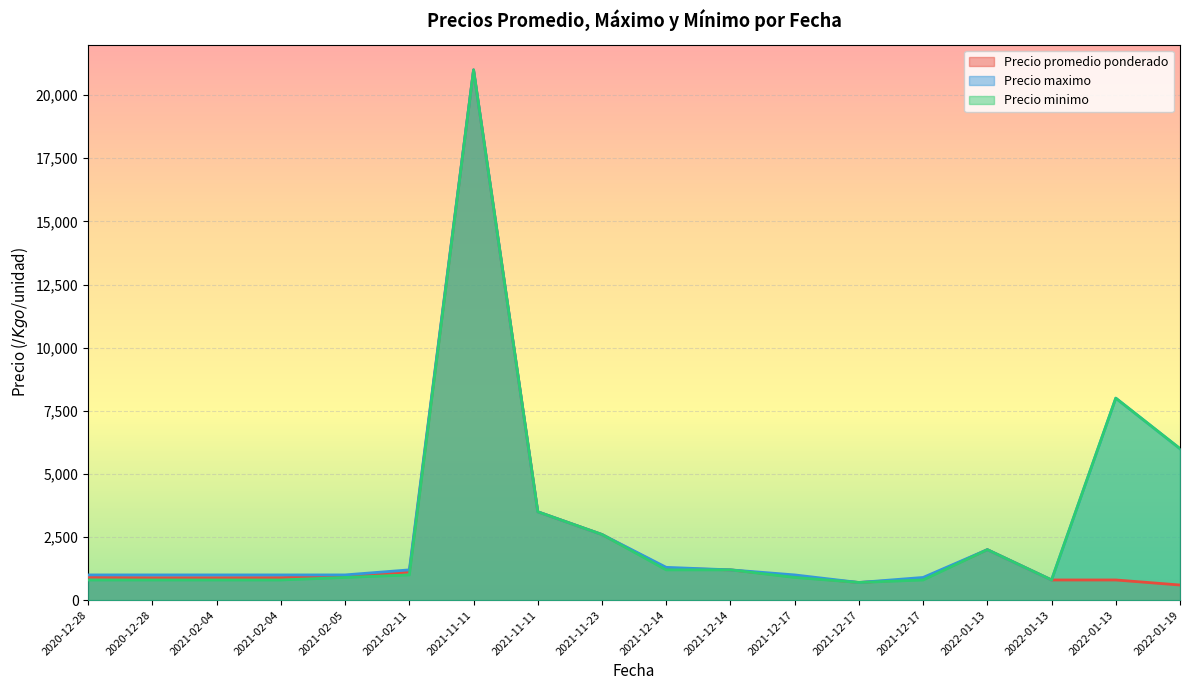

What are all the series names shown in the legend?

Precio promedio ponderado, Precio maximo, Precio minimo